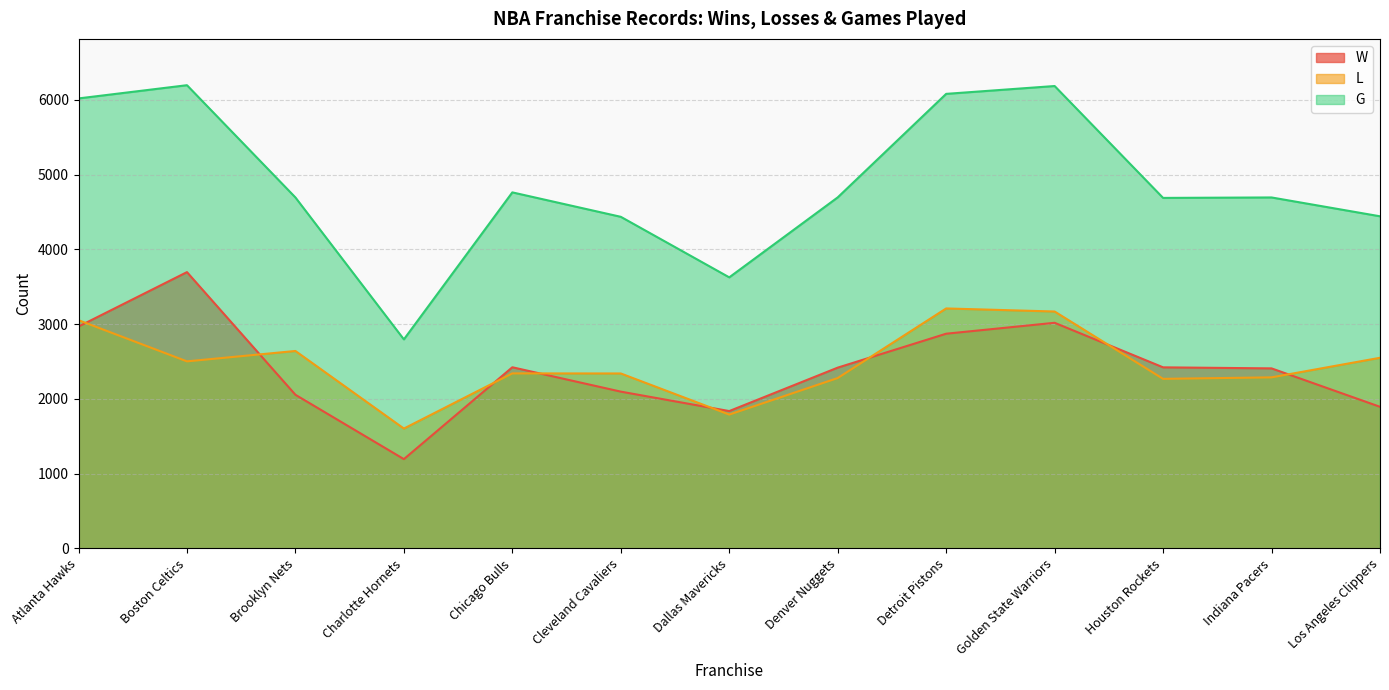

Does the chart display data point markers on the line(s)?

No